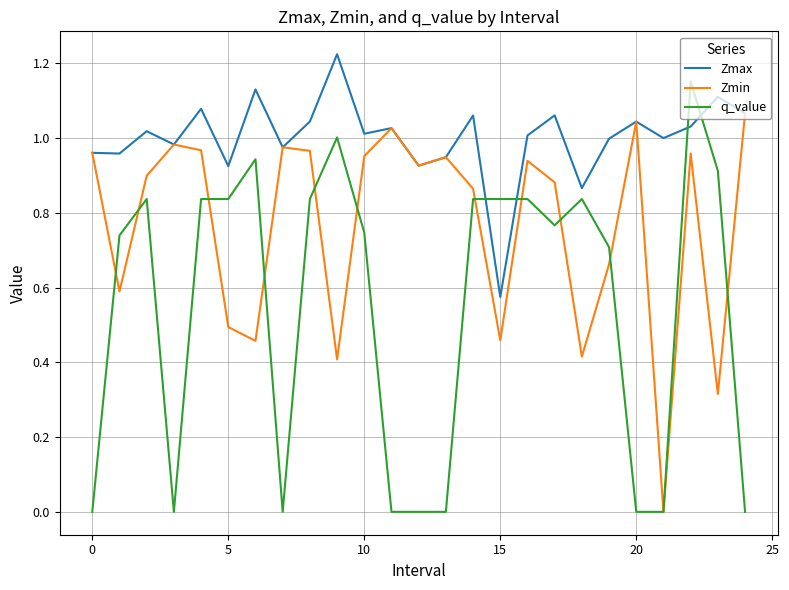

True or false: q_value and Zmax intersect in this chart.

True